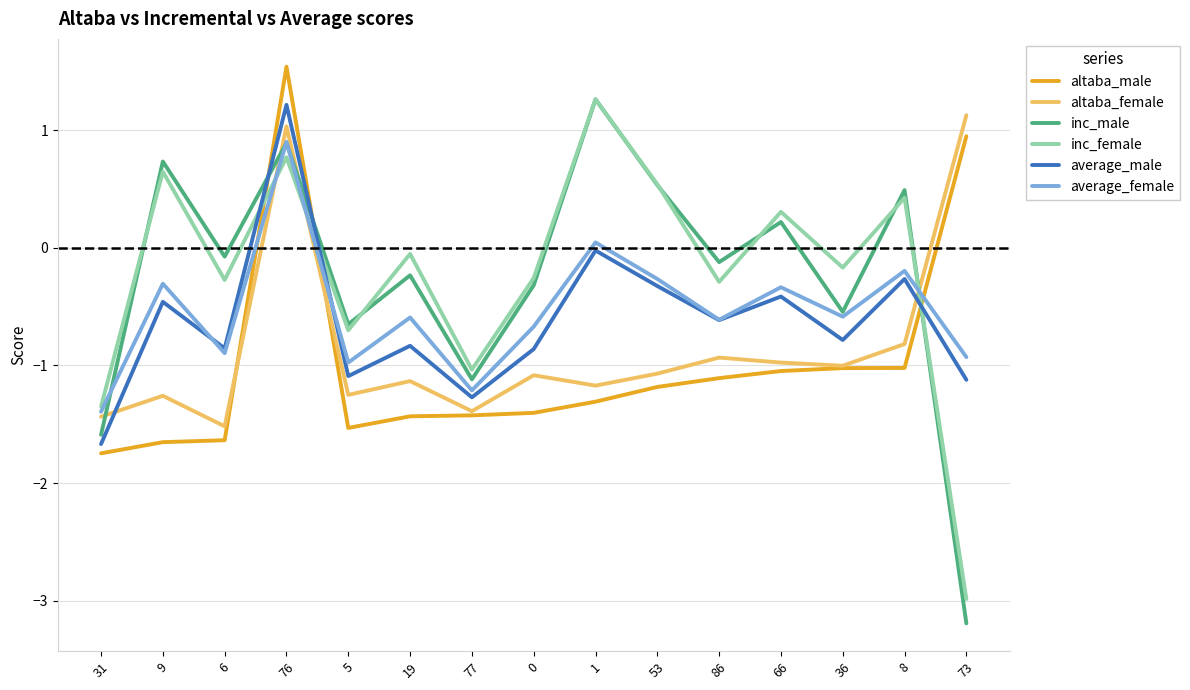

What is the total value across all series at 6?

-5.3